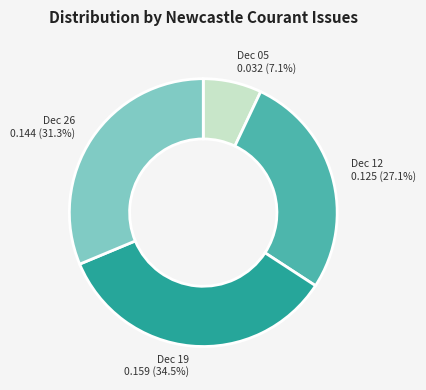

Between Dec 05 and Dec 12, which is larger?

Dec 12